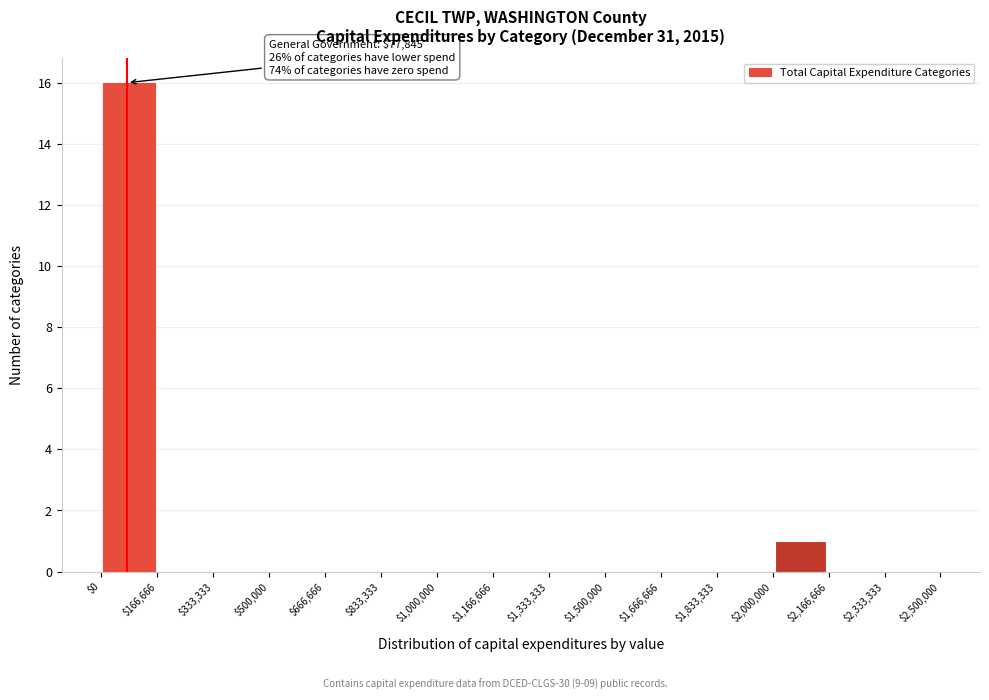

Which range on the x-axis has the tallest bar?

$0 to $166,666